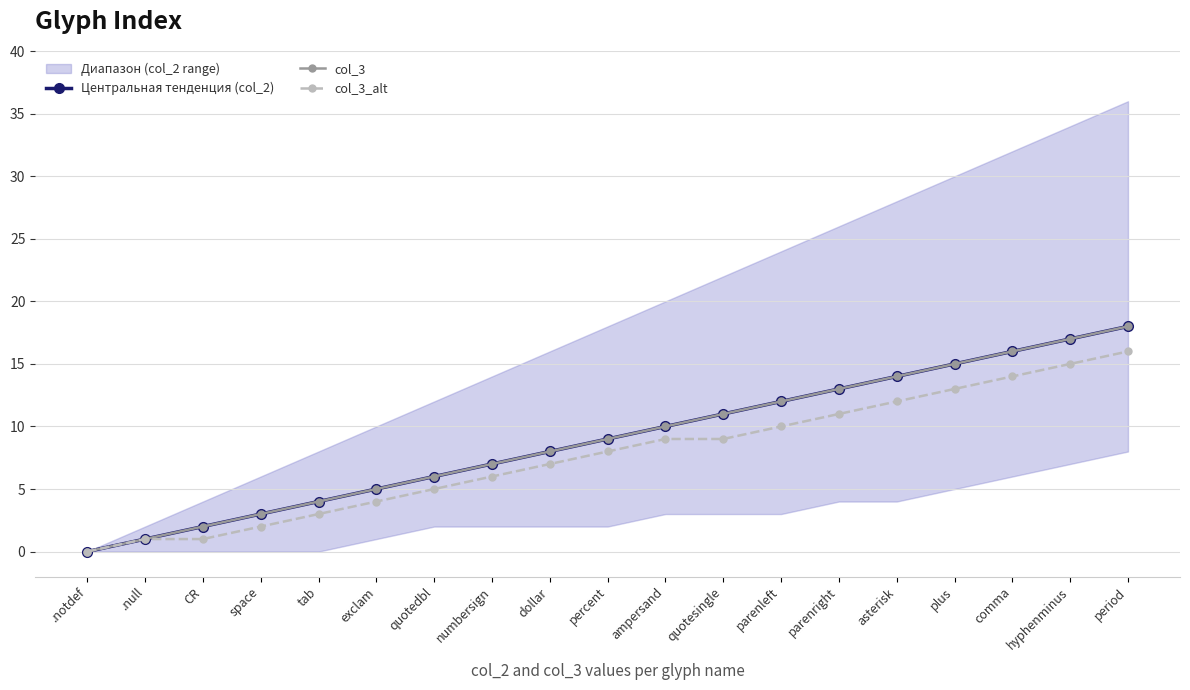

Which category has the lowest value in the col_3_alt series?

.notdef